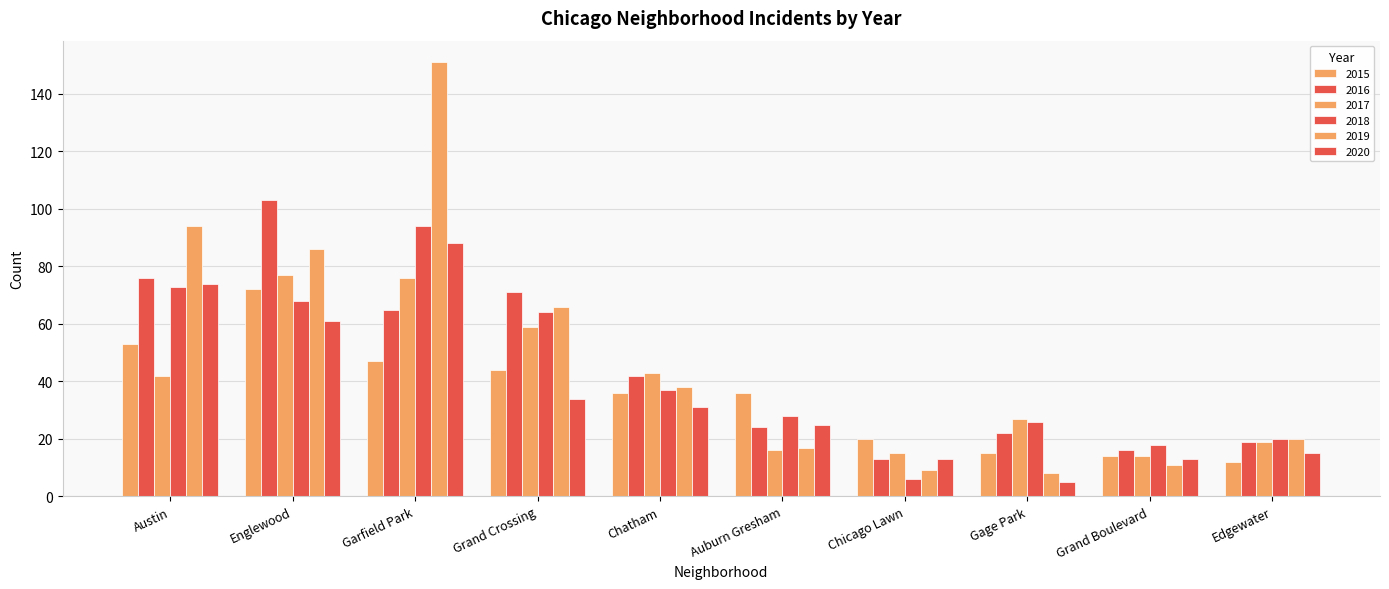

At which label is 2017 closest to 45?

Chatham